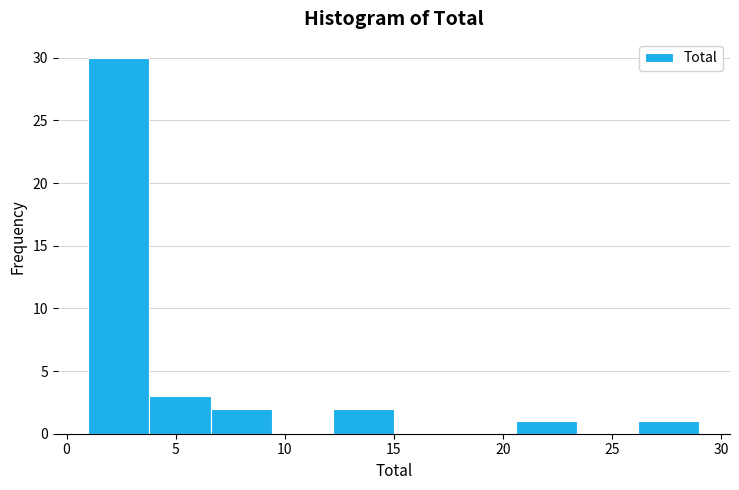

Reading left to right, transcribe this chart: for each bar, give the range it covers on the x-axis and its height. Neither the bar edges nor the heights are printed on the chart, so give them approximately, as read against the axes.

1.0 to 3.8: 30
3.8 to 6.6: 3
6.6 to 9.4: 2
9.4 to 12.2: 0
12.2 to 15.0: 2
15.0 to 17.8: 0
17.8 to 20.6: 0
20.6 to 23.4: 1
23.4 to 26.2: 0
26.2 to 29.0: 1